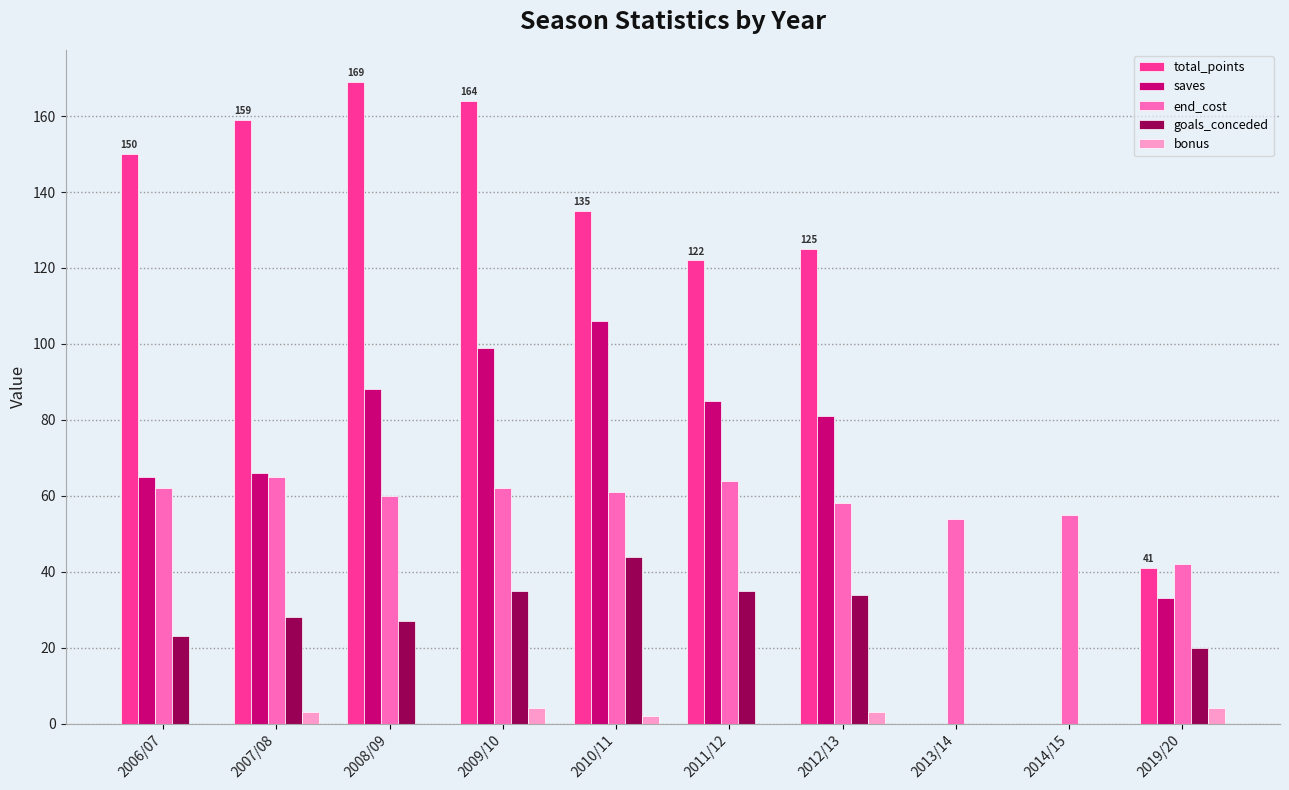

Which series changed the most between 2007/08 and 2011/12?

total_points